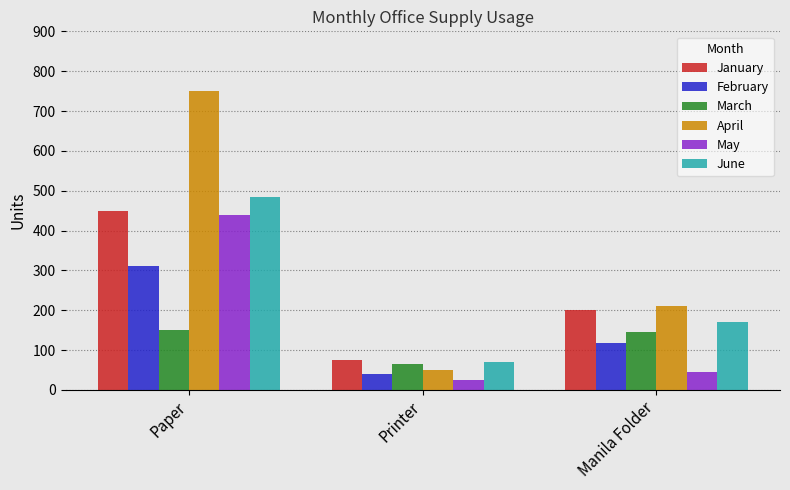

At which category is the sum across all series the highest?

Paper